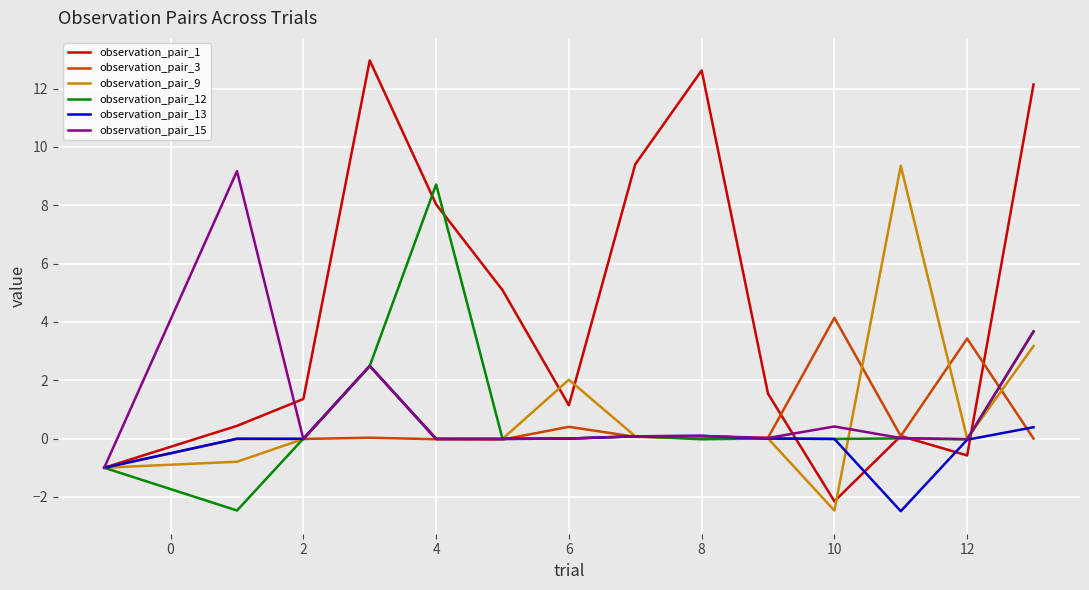

What is the minimum value for observation_pair_1?

-2.1